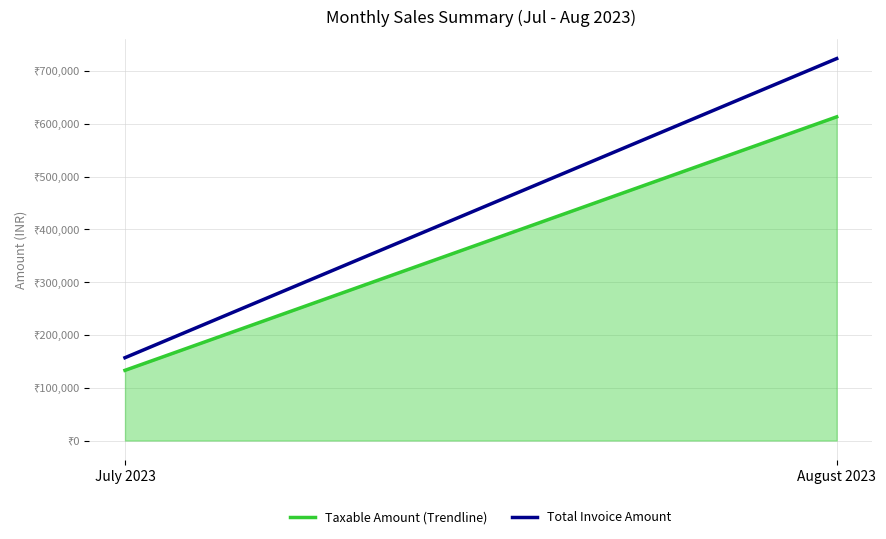

Does the chart display data point markers on the line(s)?

No